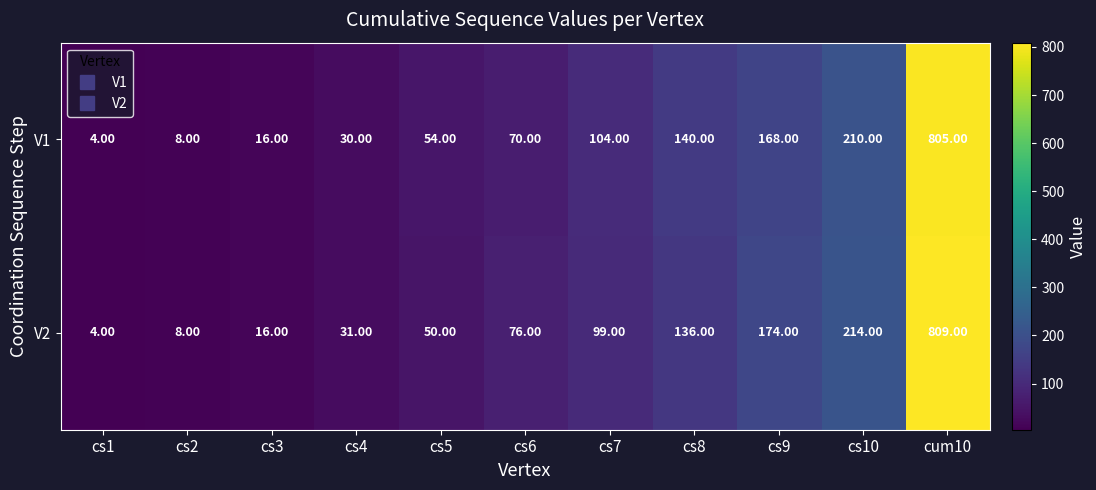

List the labels in order of V1 value, smallest first.

cs1, cs2, cs3, cs4, cs5, cs6, cs7, cs8, cs9, cs10, cum10